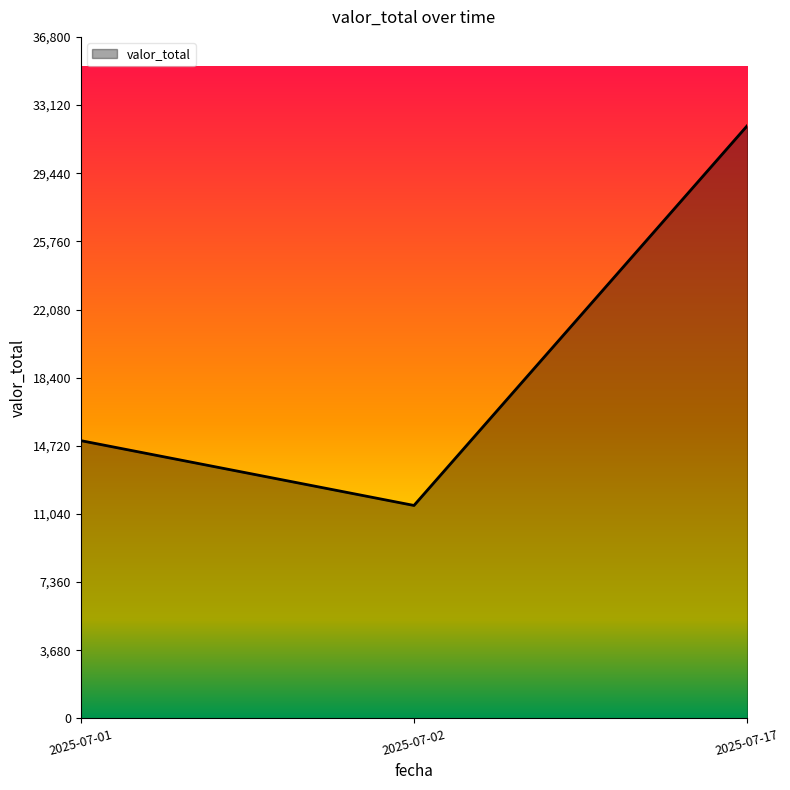

Which label corresponds to the largest value in the chart?

2025-07-17